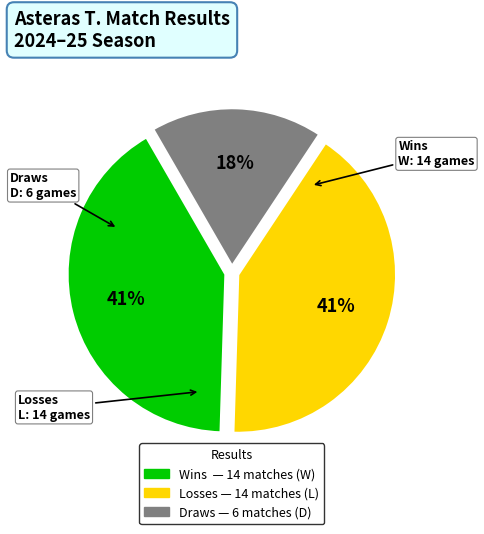

What is the smallest slice in the pie chart?

D